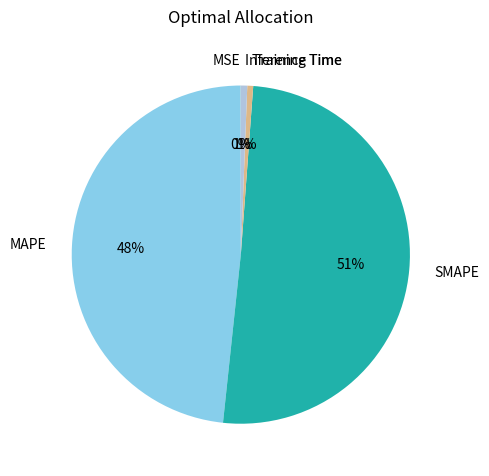

To the nearest percent, what is the average slice percentage?

20%